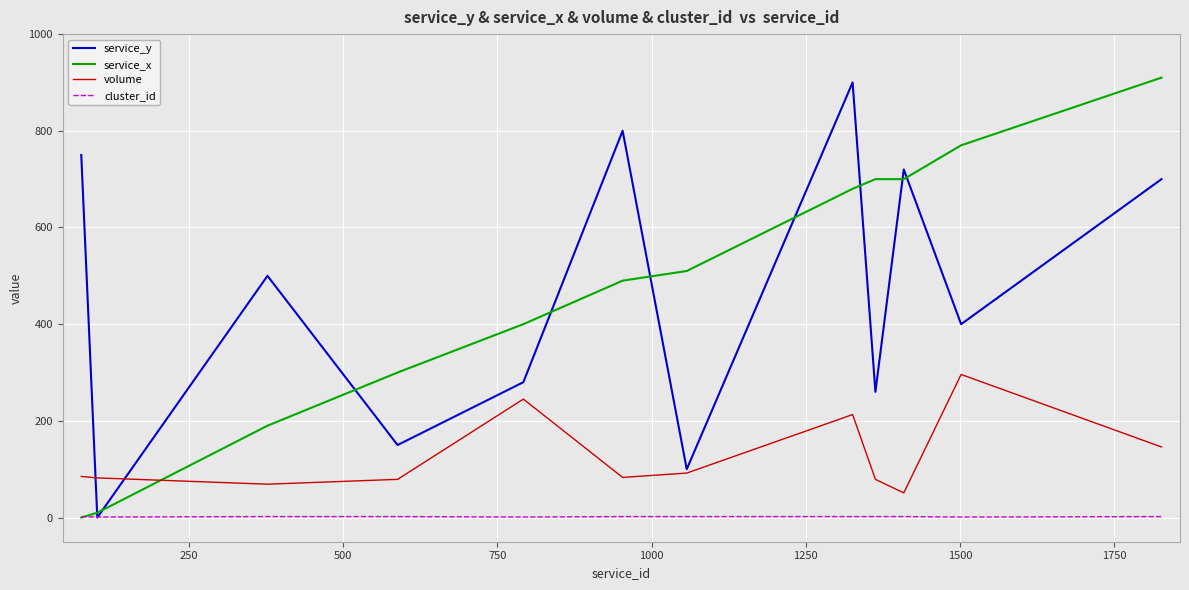

How many values in service_x are above zero?

11